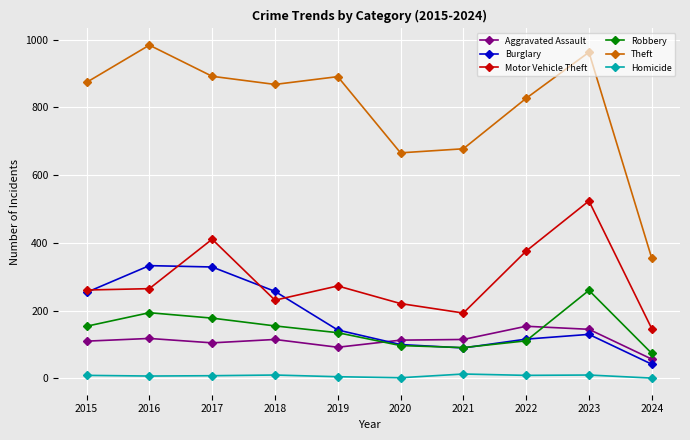

At which label does Burglary first exceed 143?

2015